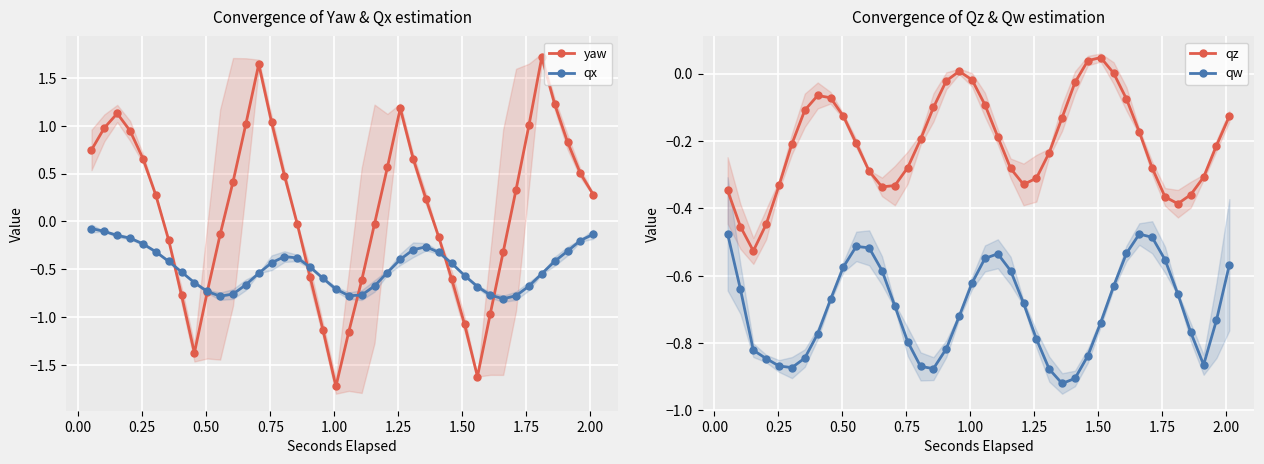

True or false: qx has more than 0 points higher than both neighbors.

True